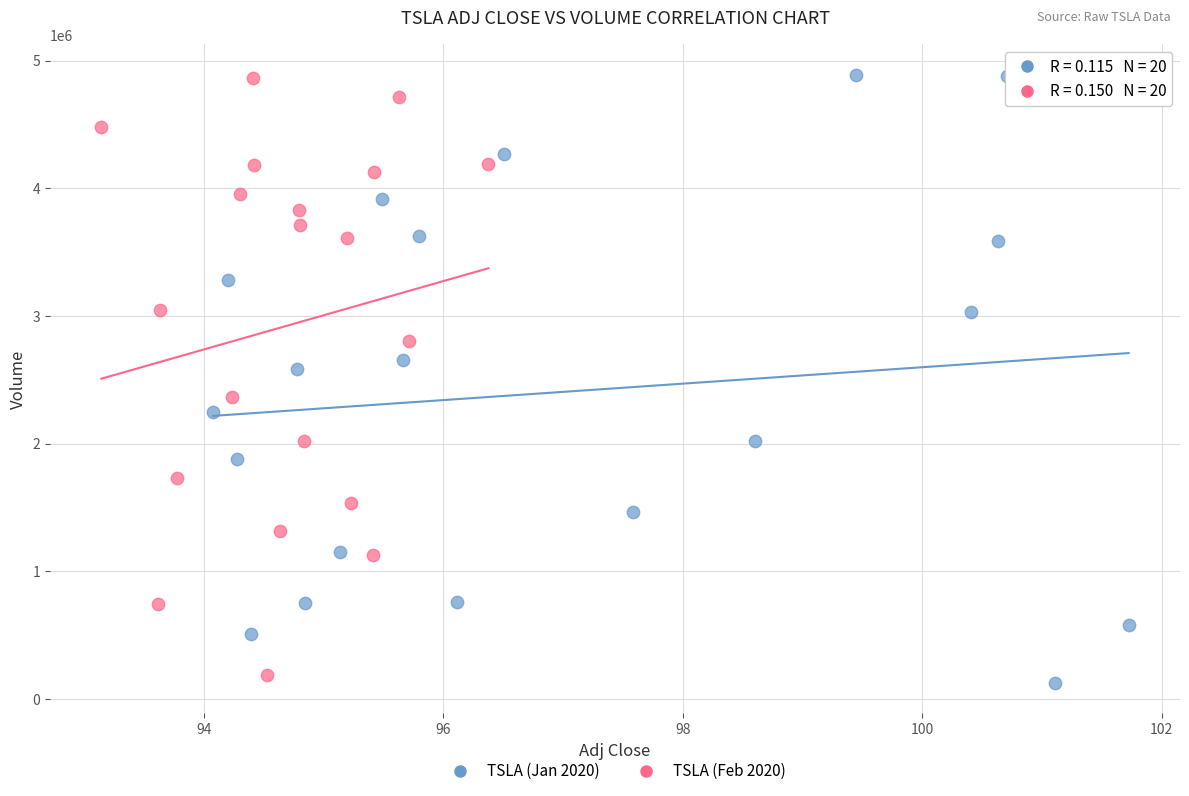

What are all the series names shown in the legend?

TSLA (Jan 2020), TSLA (Feb 2020)